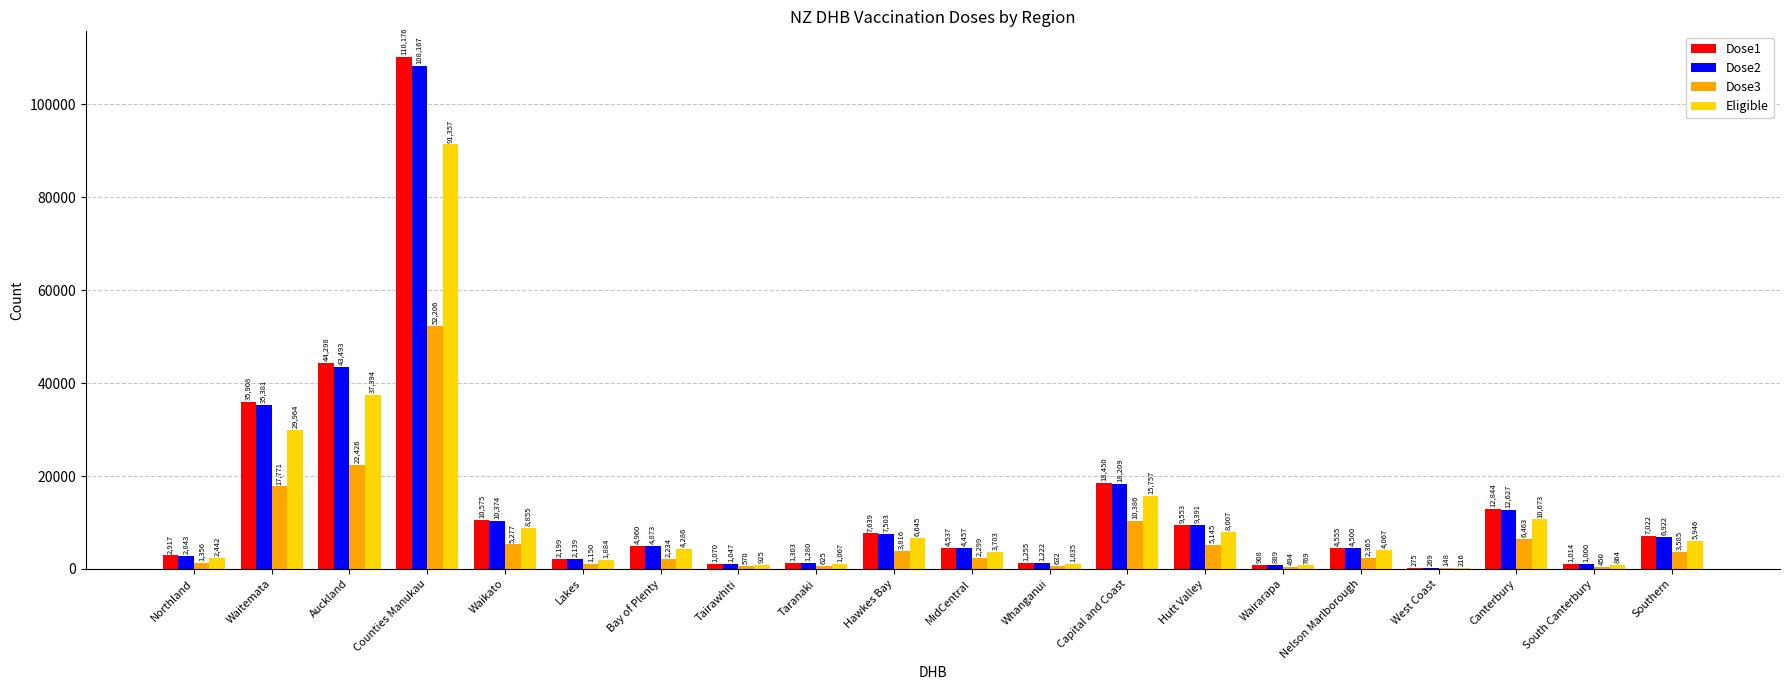

What is the difference between the Dose3 values at Wairarapa and Lakes?

656